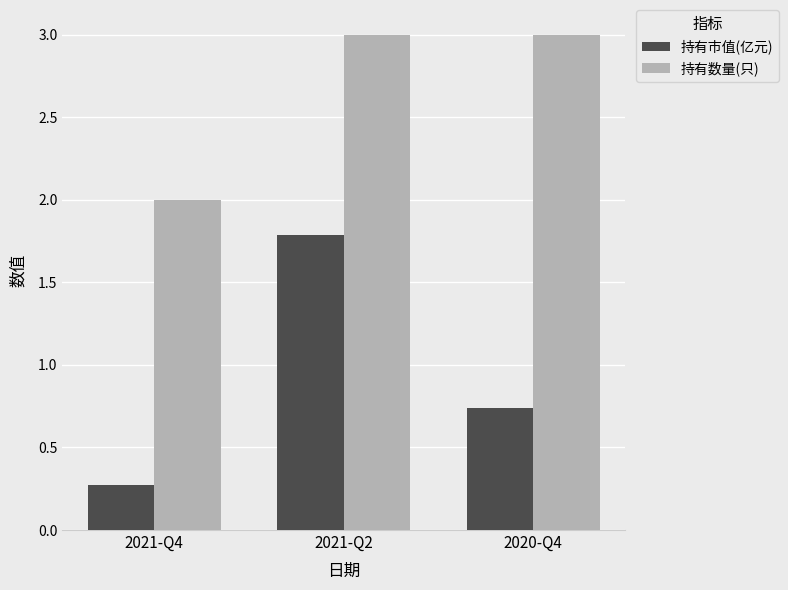

Which category has the highest value in the 持有市值(亿元) series?

2021-Q2